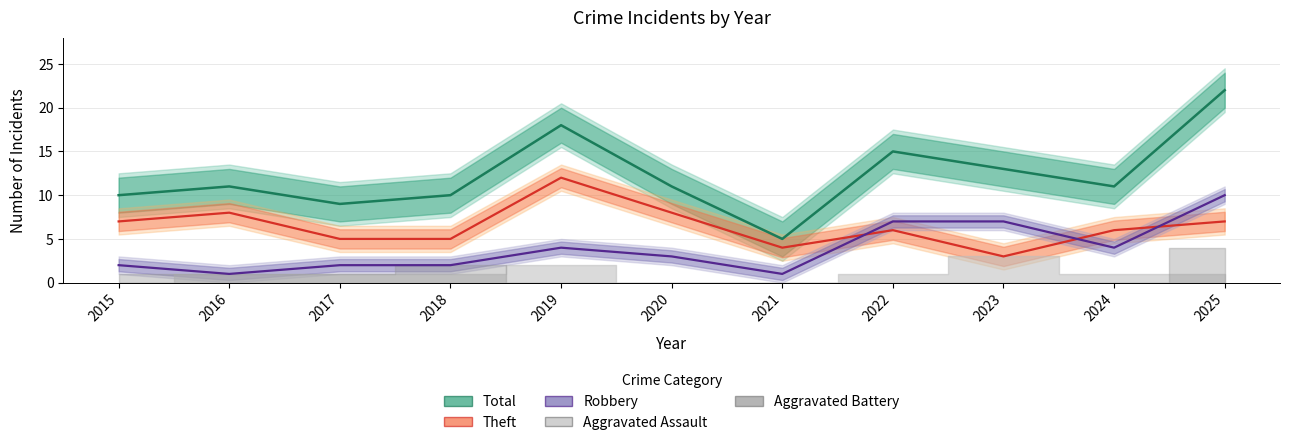

What are all the series names shown in the legend?

Total, Theft, Robbery